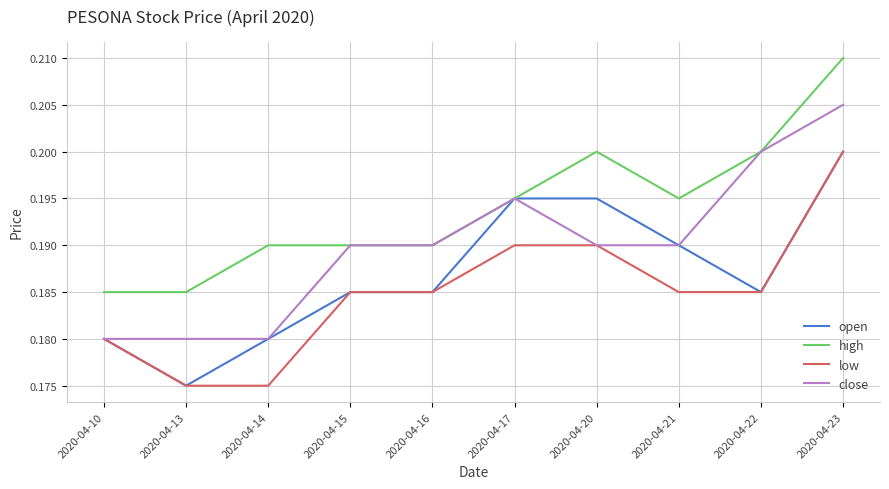

The open series shows 0.2 at 2020-04-10. True or false?

True